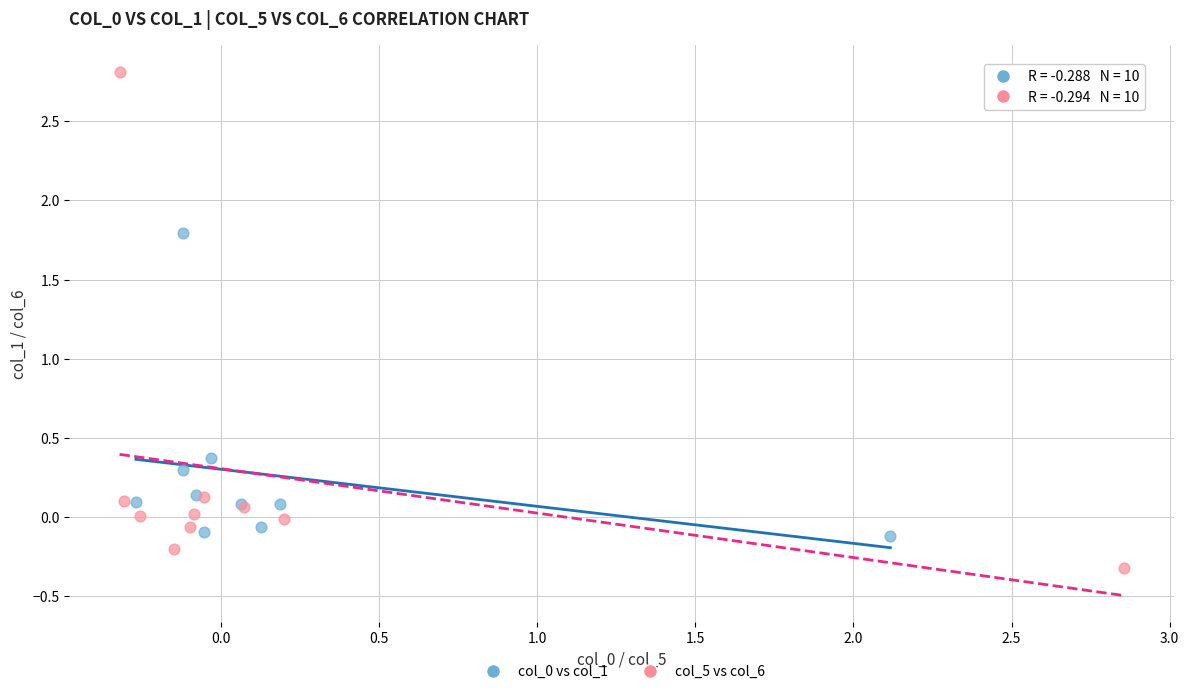

Which series contains the highest Y value?

col_5 vs col_6